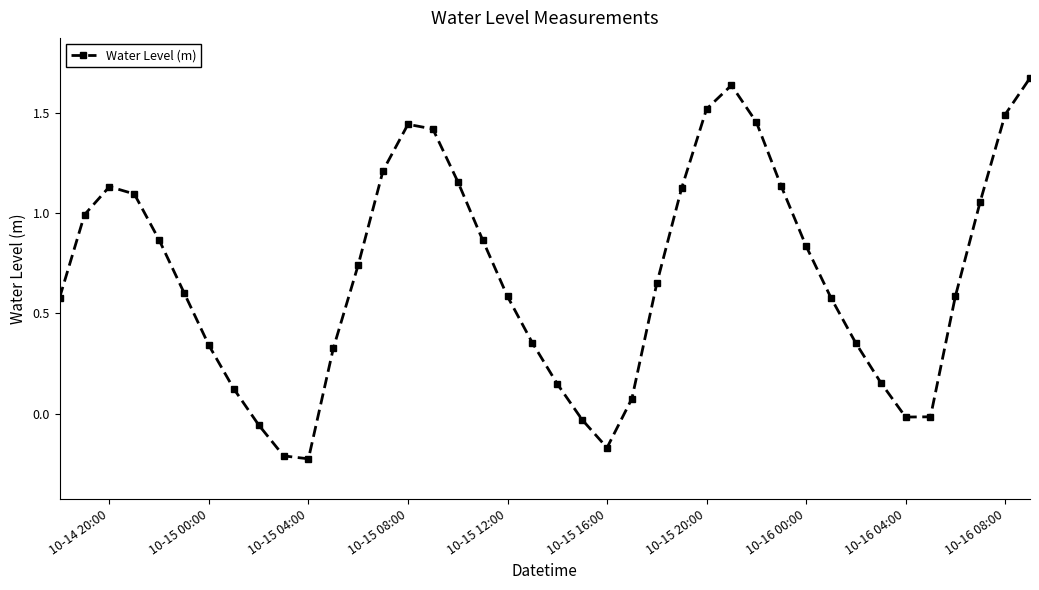

What is the difference between the maximum and minimum values?

1.9